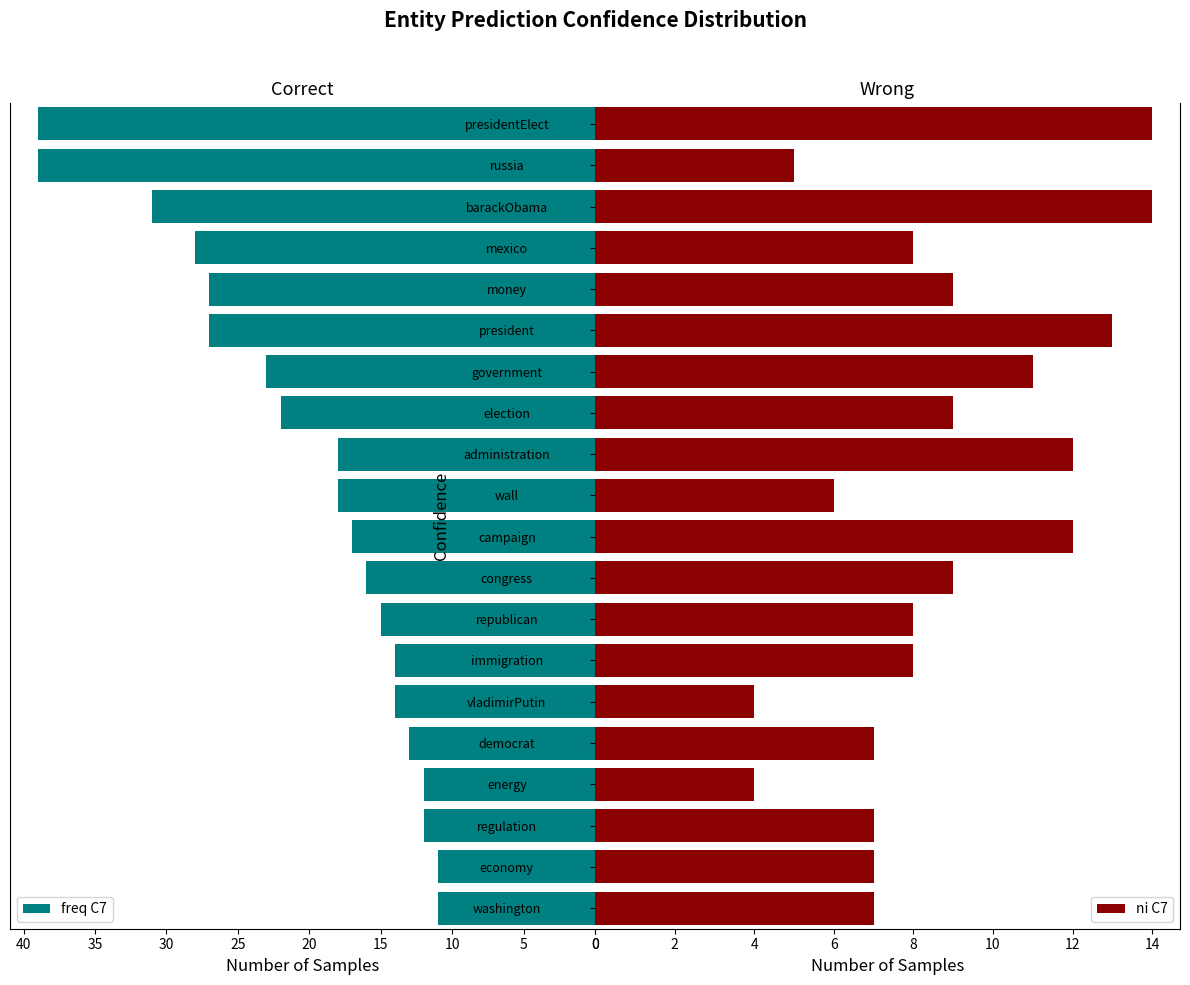

What is the difference between the second highest and second lowest values in the freq C7 series?

28